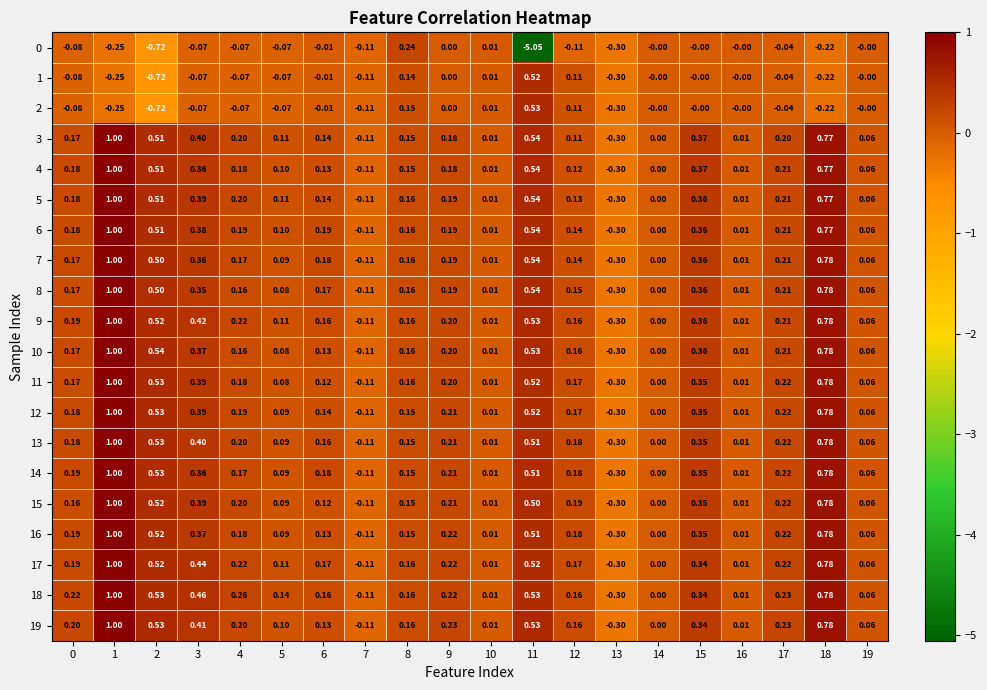

How many values in the 13 series are below 0?

2